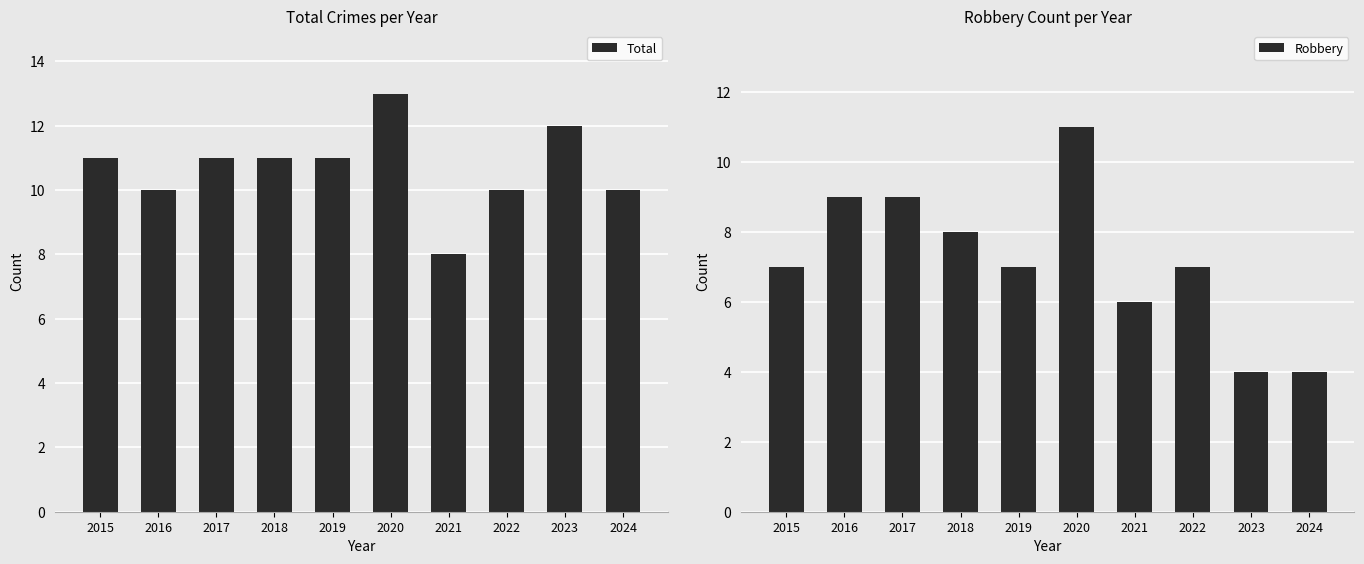

What is the lowest value of the Robbery series?

4